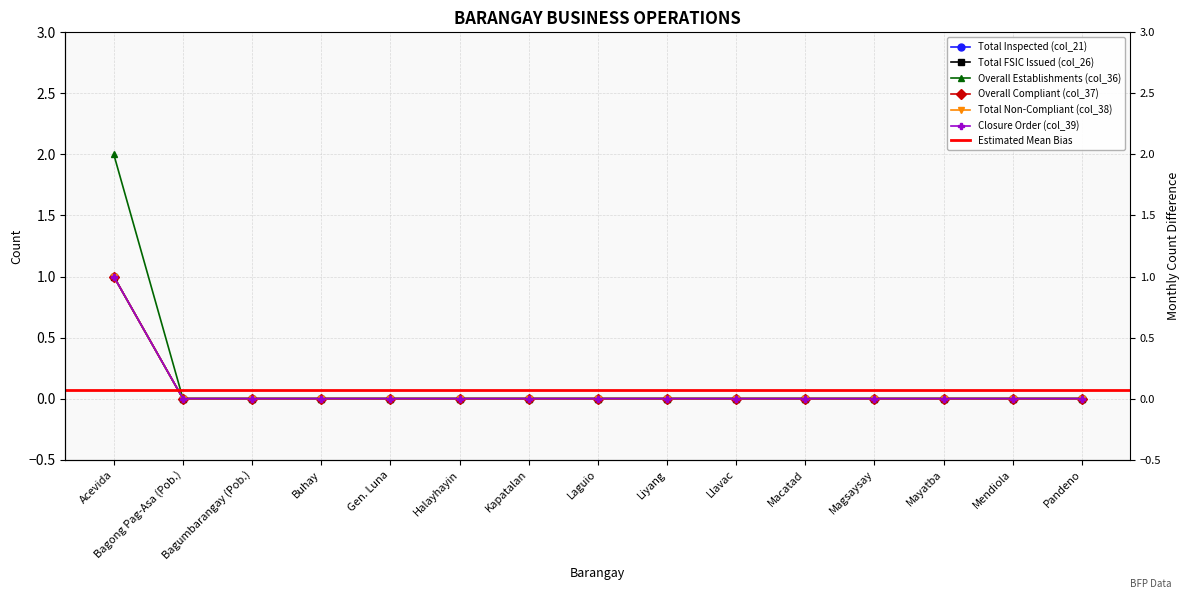

Reading right to left, extract all data points from this chart.

Total Inspected (col_21): Pandeno=0	Mendiola=0	Mayatba=0	Magsaysay=0	Macatad=0	Llavac=0	Liyang=0	Laguio=0	Kapatalan=0	Halayhayin=0	Gen. Luna=0	Buhay=0	Bagumbarangay (Pob.)=0	Bagong Pag-Asa (Pob.)=0	Acevida=1
Total FSIC Issued (col_26): Pandeno=0	Mendiola=0	Mayatba=0	Magsaysay=0	Macatad=0	Llavac=0	Liyang=0	Laguio=0	Kapatalan=0	Halayhayin=0	Gen. Luna=0	Buhay=0	Bagumbarangay (Pob.)=0	Bagong Pag-Asa (Pob.)=0	Acevida=1
Overall Establishments (col_36): Pandeno=0	Mendiola=0	Mayatba=0	Magsaysay=0	Macatad=0	Llavac=0	Liyang=0	Laguio=0	Kapatalan=0	Halayhayin=0	Gen. Luna=0	Buhay=0	Bagumbarangay (Pob.)=0	Bagong Pag-Asa (Pob.)=0	Acevida=2
Overall Compliant (col_37): Pandeno=0	Mendiola=0	Mayatba=0	Magsaysay=0	Macatad=0	Llavac=0	Liyang=0	Laguio=0	Kapatalan=0	Halayhayin=0	Gen. Luna=0	Buhay=0	Bagumbarangay (Pob.)=0	Bagong Pag-Asa (Pob.)=0	Acevida=1
Total Non-Compliant (col_38): Pandeno=0	Mendiola=0	Mayatba=0	Magsaysay=0	Macatad=0	Llavac=0	Liyang=0	Laguio=0	Kapatalan=0	Halayhayin=0	Gen. Luna=0	Buhay=0	Bagumbarangay (Pob.)=0	Bagong Pag-Asa (Pob.)=0	Acevida=1
Closure Order (col_39): Pandeno=0	Mendiola=0	Mayatba=0	Magsaysay=0	Macatad=0	Llavac=0	Liyang=0	Laguio=0	Kapatalan=0	Halayhayin=0	Gen. Luna=0	Buhay=0	Bagumbarangay (Pob.)=0	Bagong Pag-Asa (Pob.)=0	Acevida=1